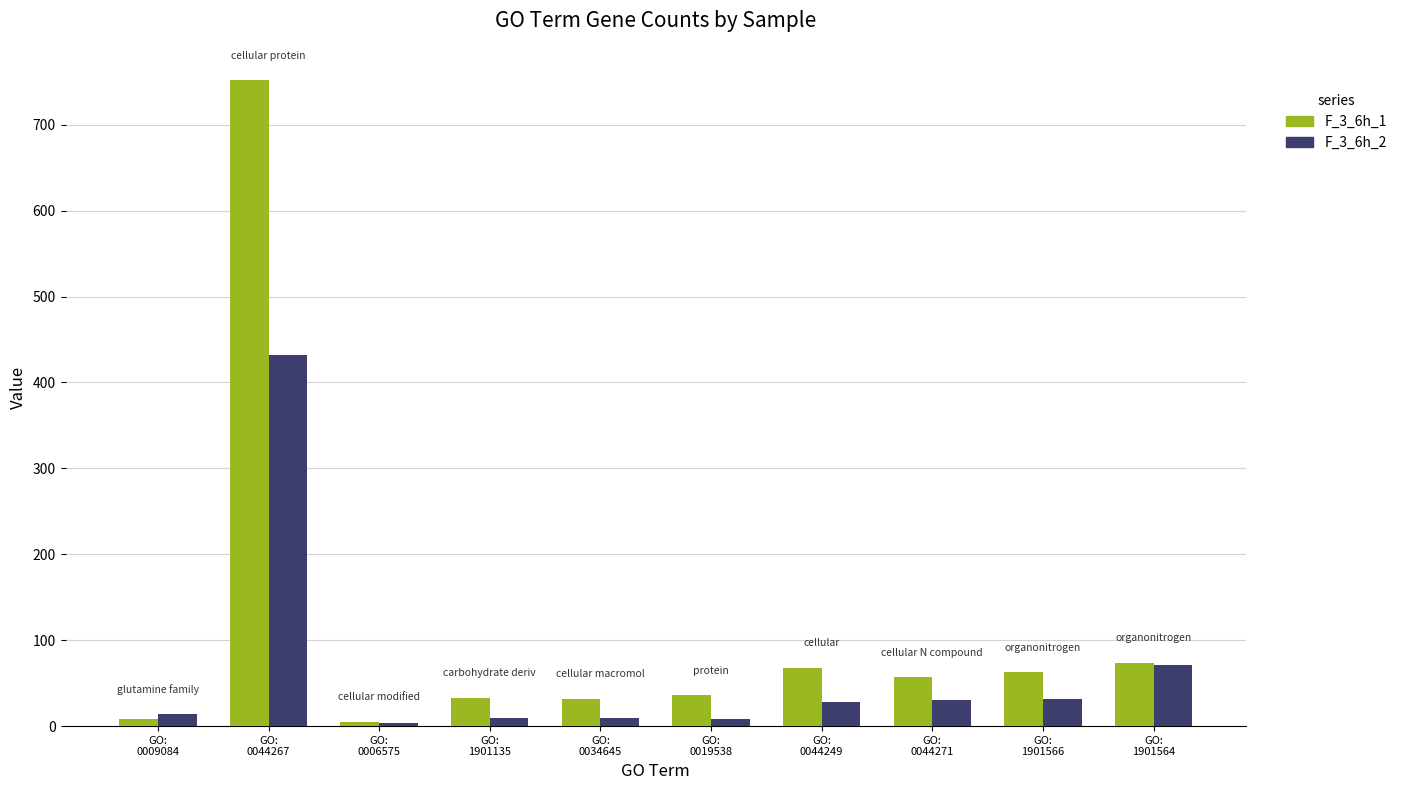

List the series in order of their overall mean, lowest first.

F_3_6h_2, F_3_6h_1